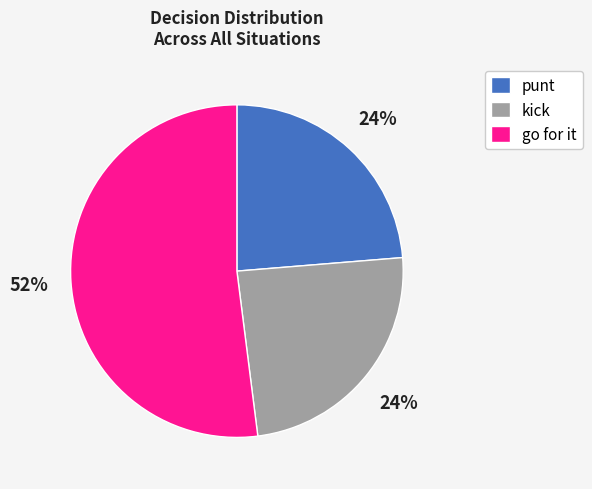

Do punt and go for it together represent more than half of the pie?

Yes